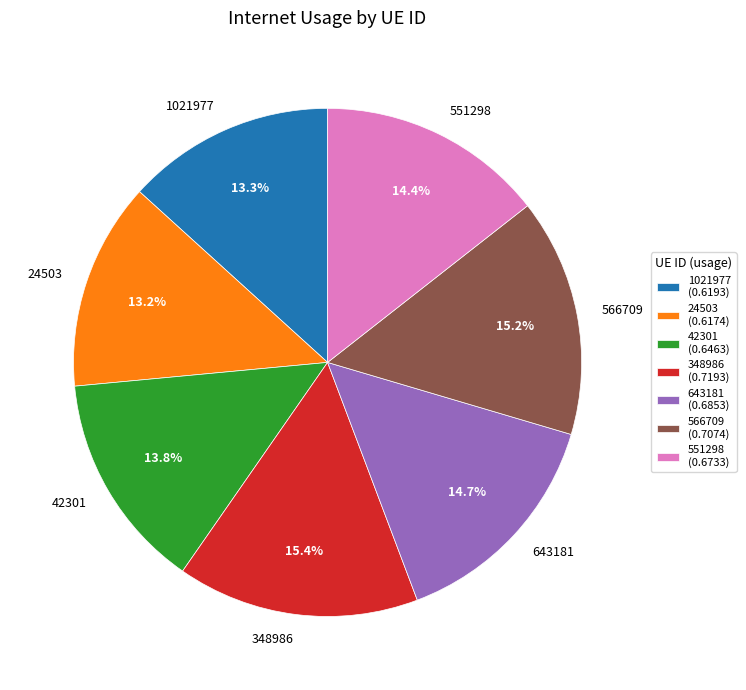

Is the sum of 643181 and 1021977 greater than half?

No